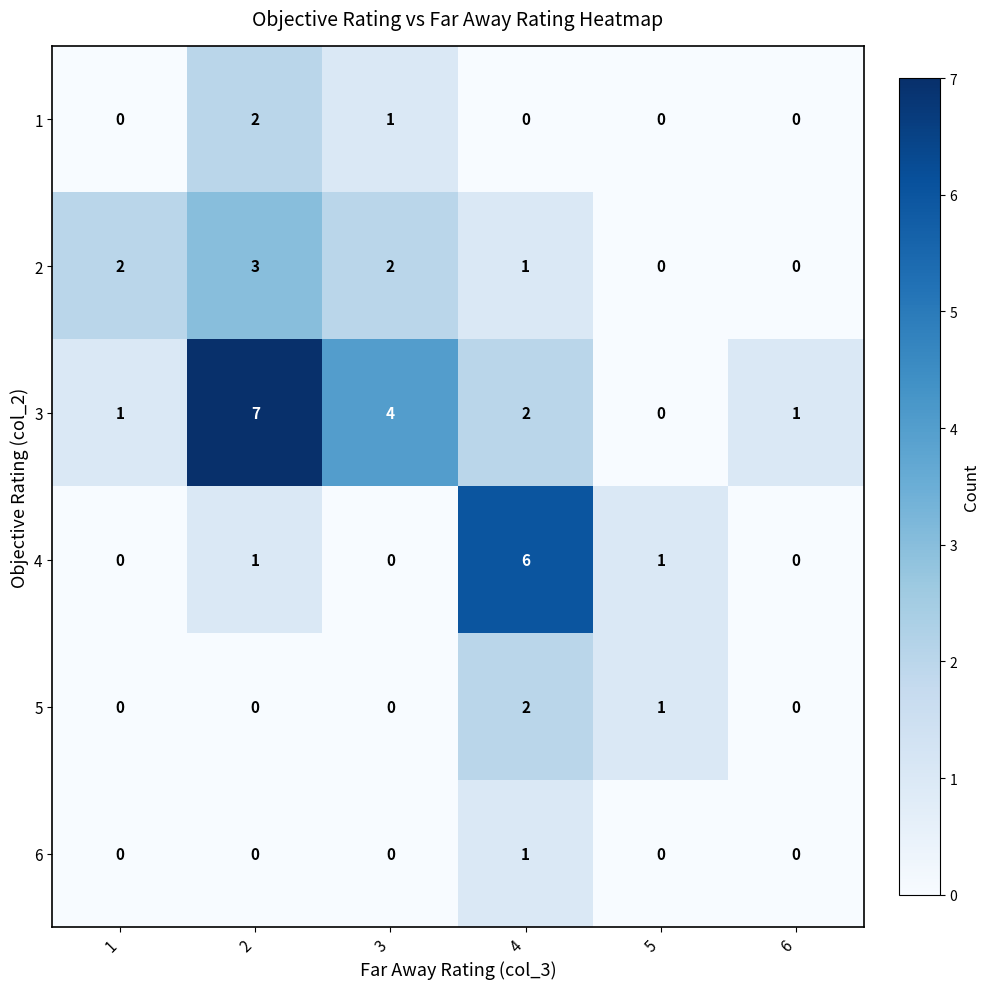

What is the sum of all 3 values?

15